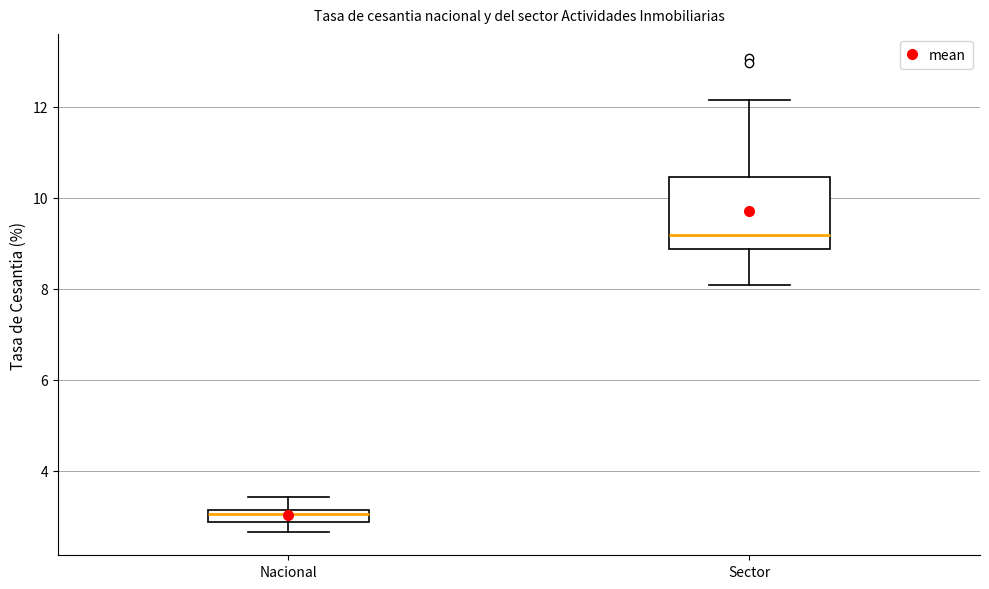

Which box is the tallest, from its lower edge to its upper edge?

Sector